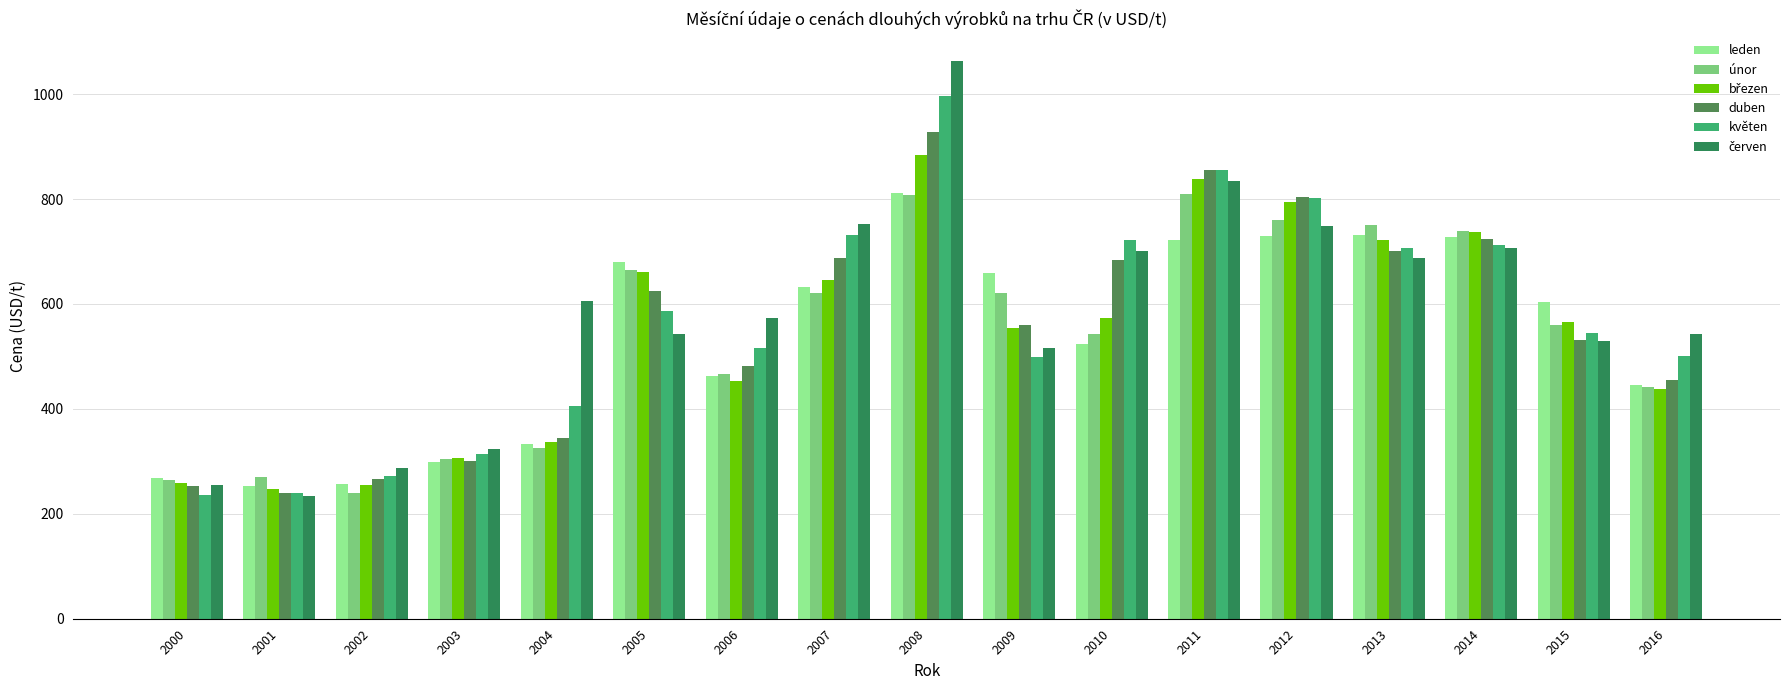

How many bars are there in total?

102